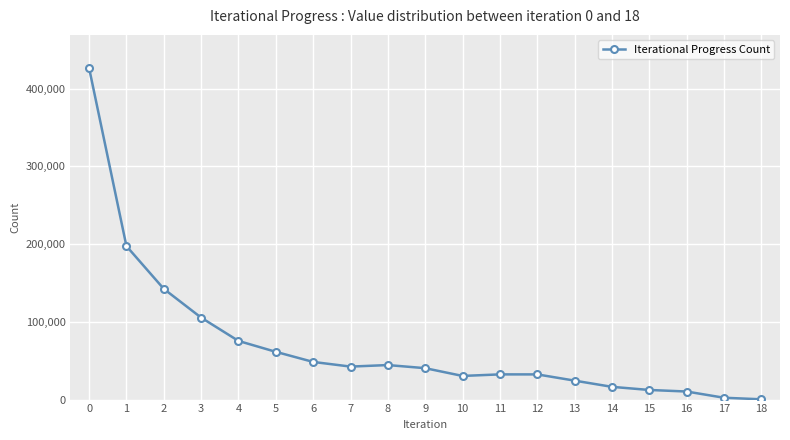

What is the sum of the values at 10 and 3?

135835